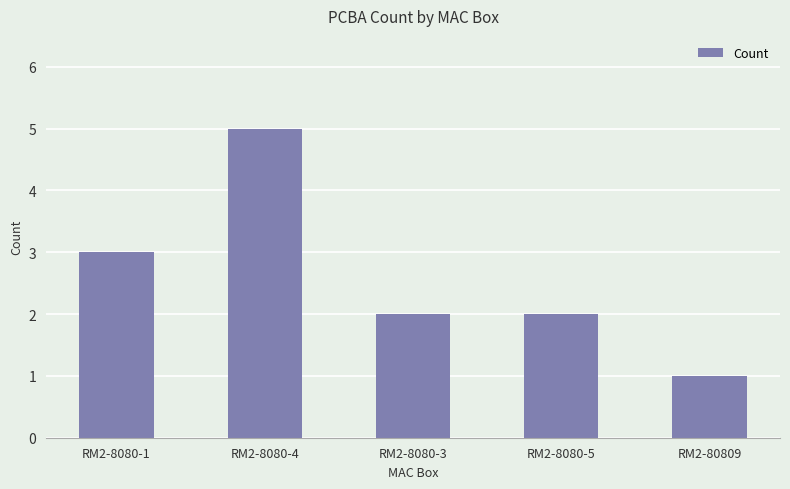

Which category has the lowest value across all series?

RM2-80809